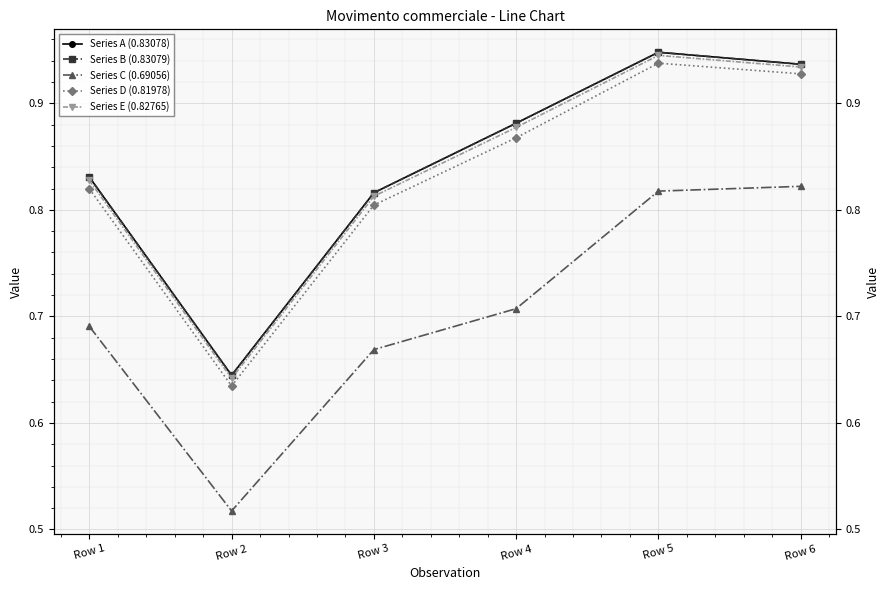

At how many categories does at least one series exceed 0?

6